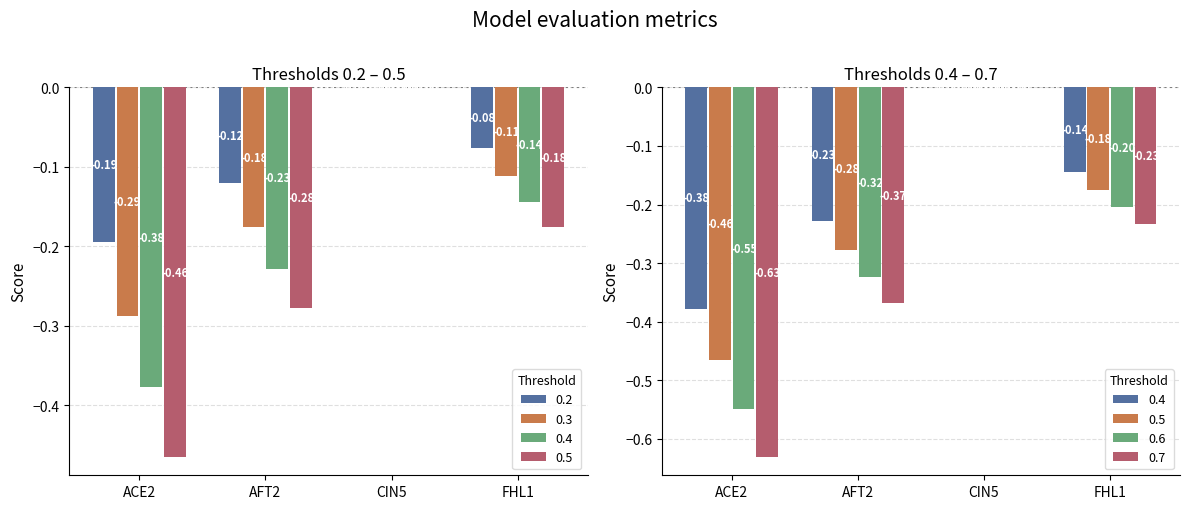

Between ACE2 and FHL1, which is larger?

FHL1